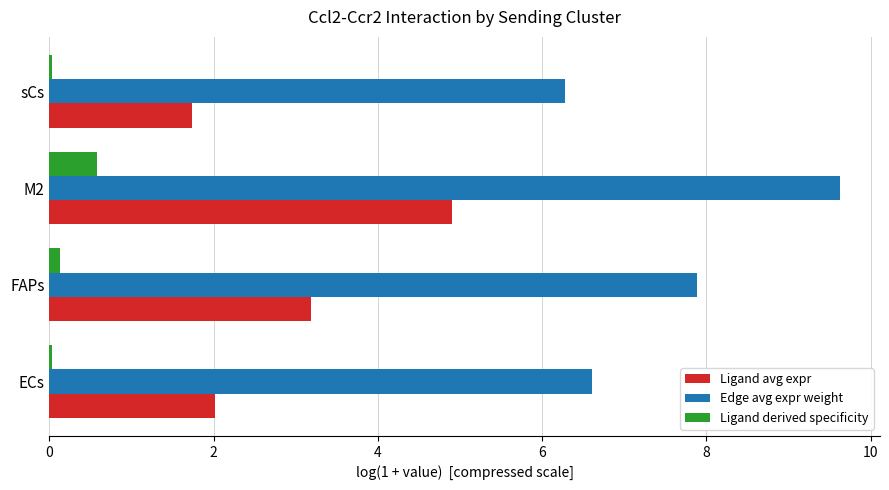

Which series has the largest total across all categories?

Edge avg expr weight